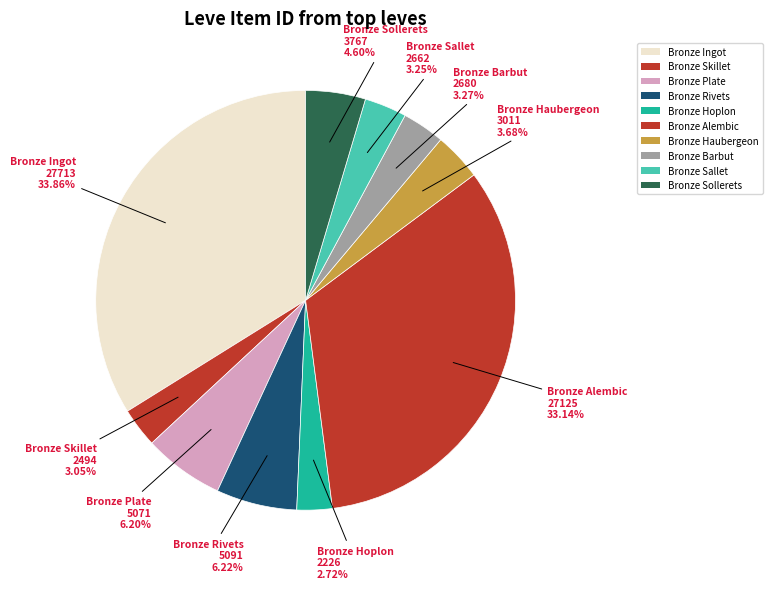

To the nearest percent, what is the difference between the Bronze Ingot and Bronze Haubergeon slice percentages?

30%